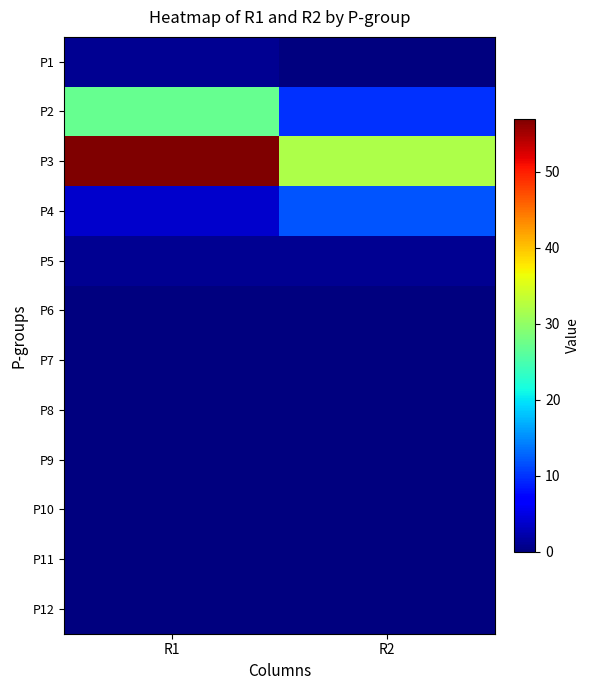

Between R2 and R1, which is larger?

R1